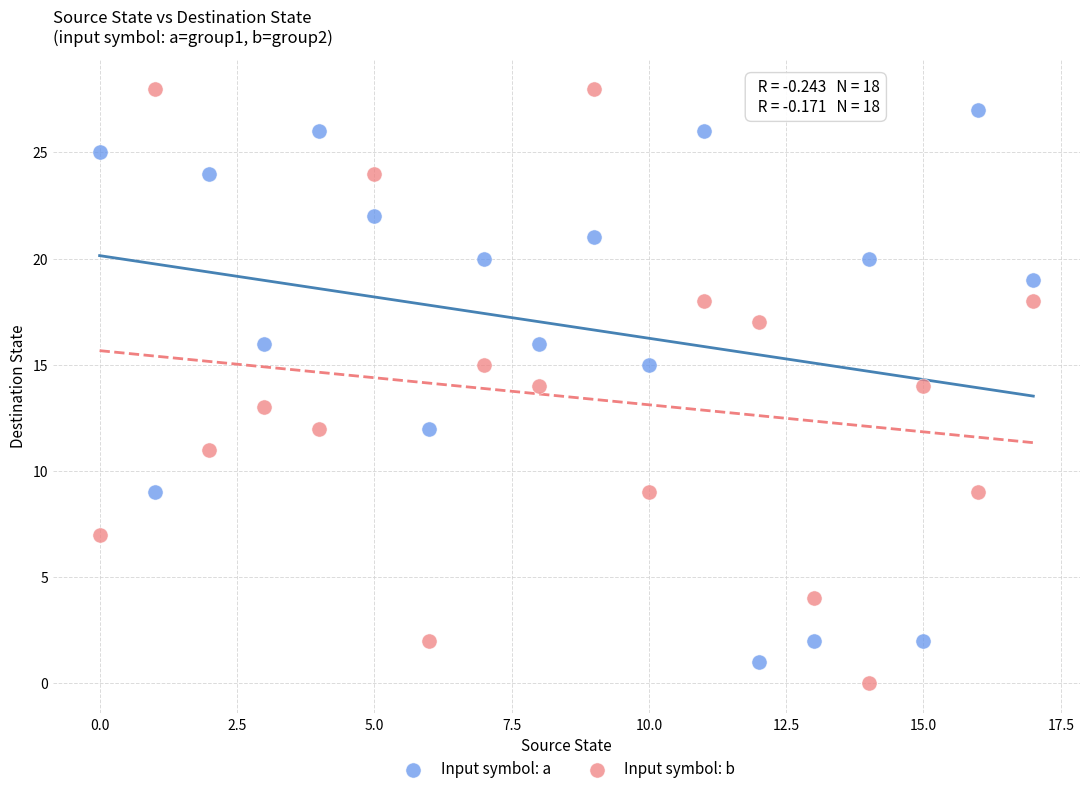

Across all data points, what is the range of Y values (max minus min)?

28